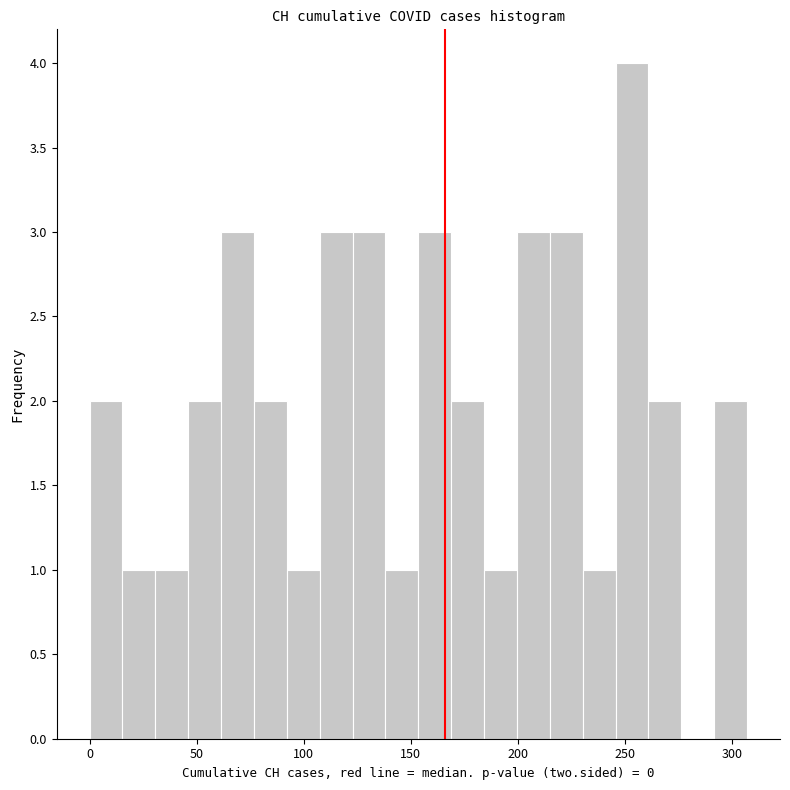

Read against the x-axis, roughly where is the centre of the tallest bar?

255